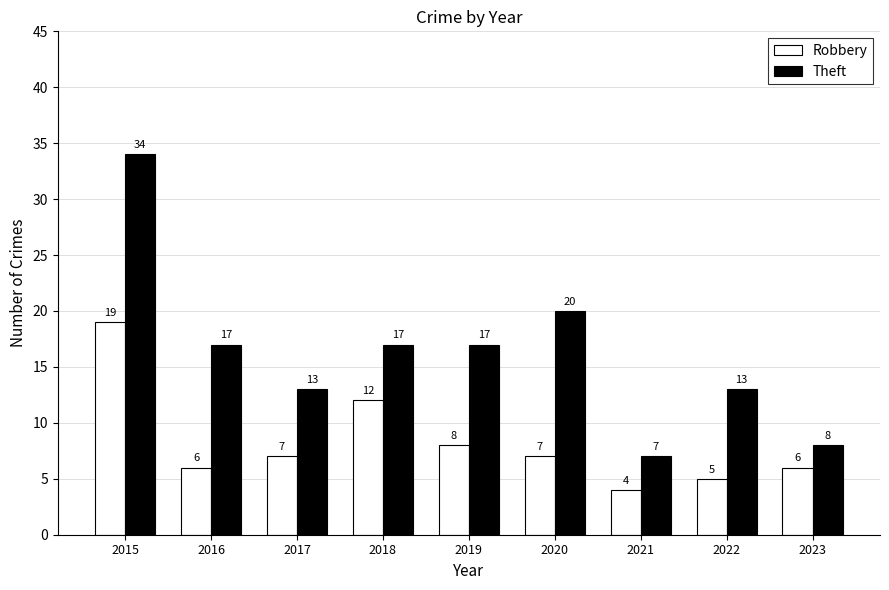

Which series has the widest spread of values?

Theft